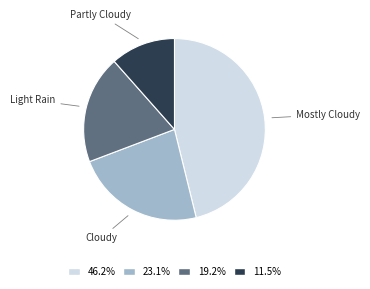

Is there any slice that represents more than half of the pie?

No